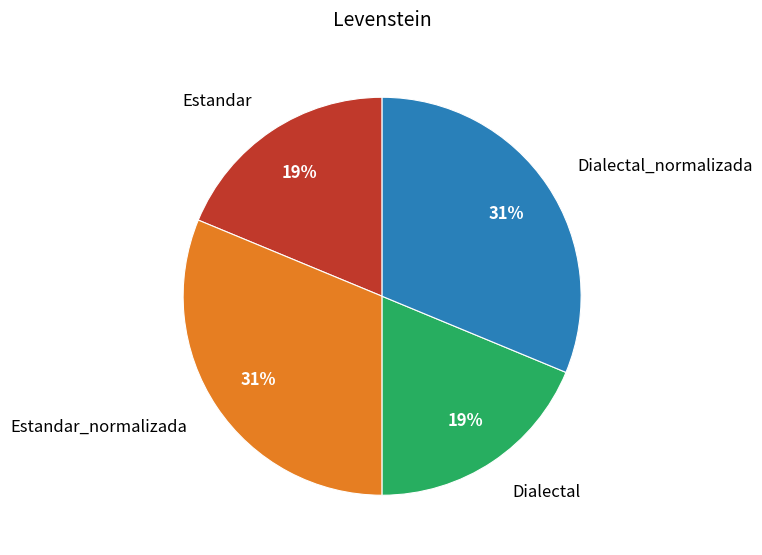

What percentage is the Dialectal slice, to the nearest percent?

19%